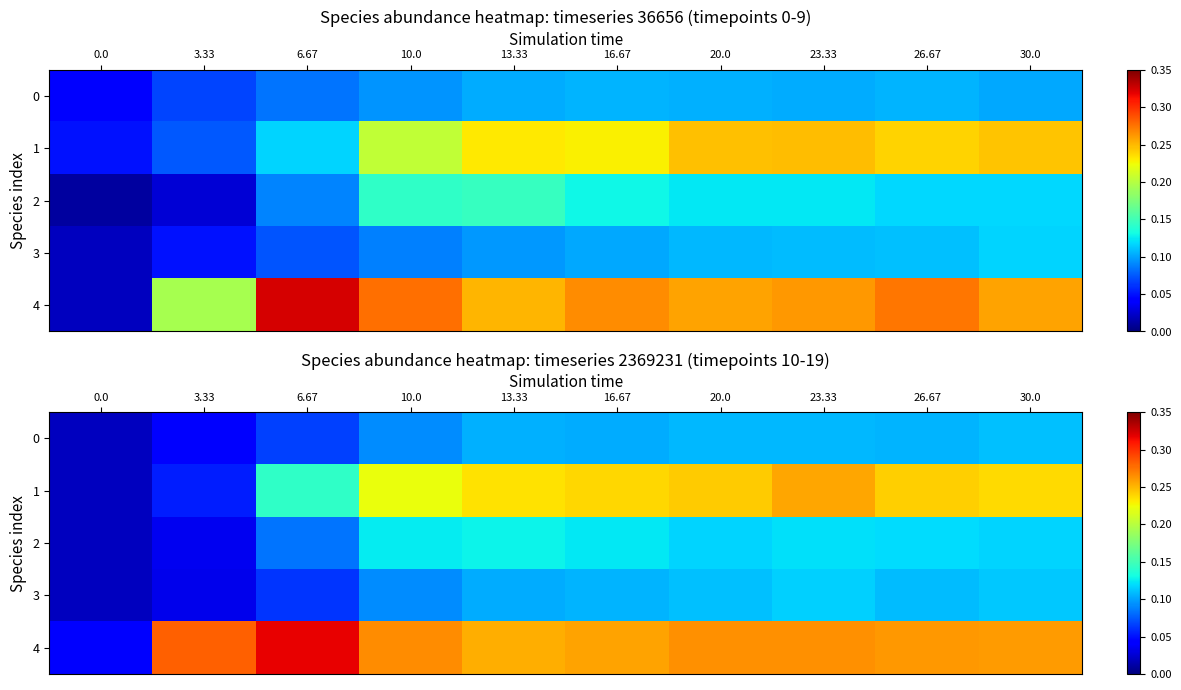

At how many categories does at least one series exceed 0?

10